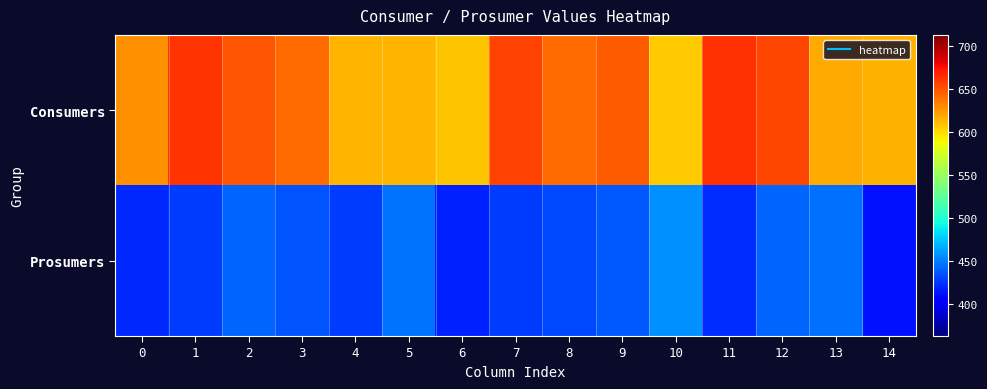

At how many categories does at least one series exceed 564?

15